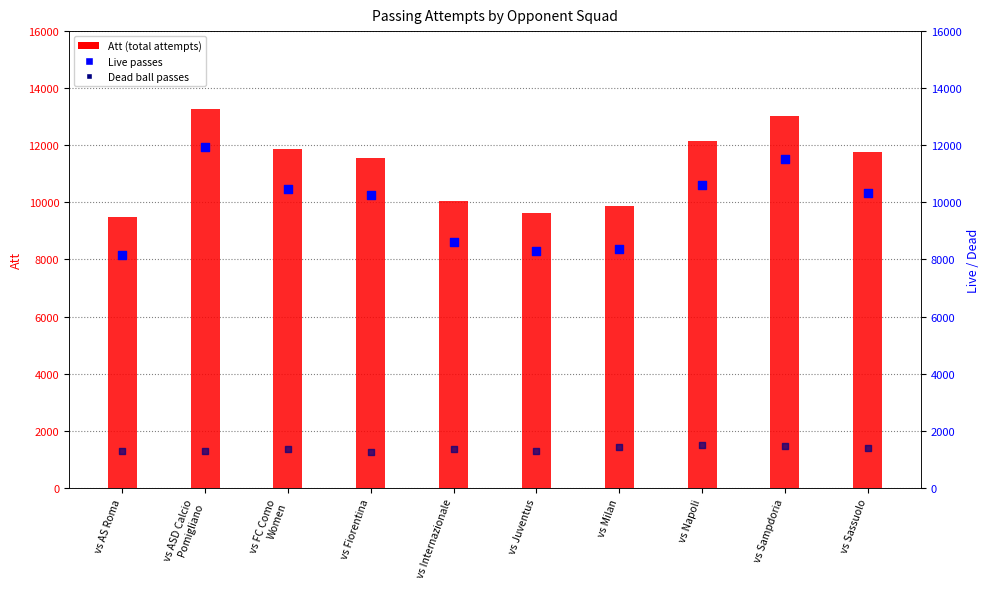

What is the total value across all series at vs AS Roma?

18935